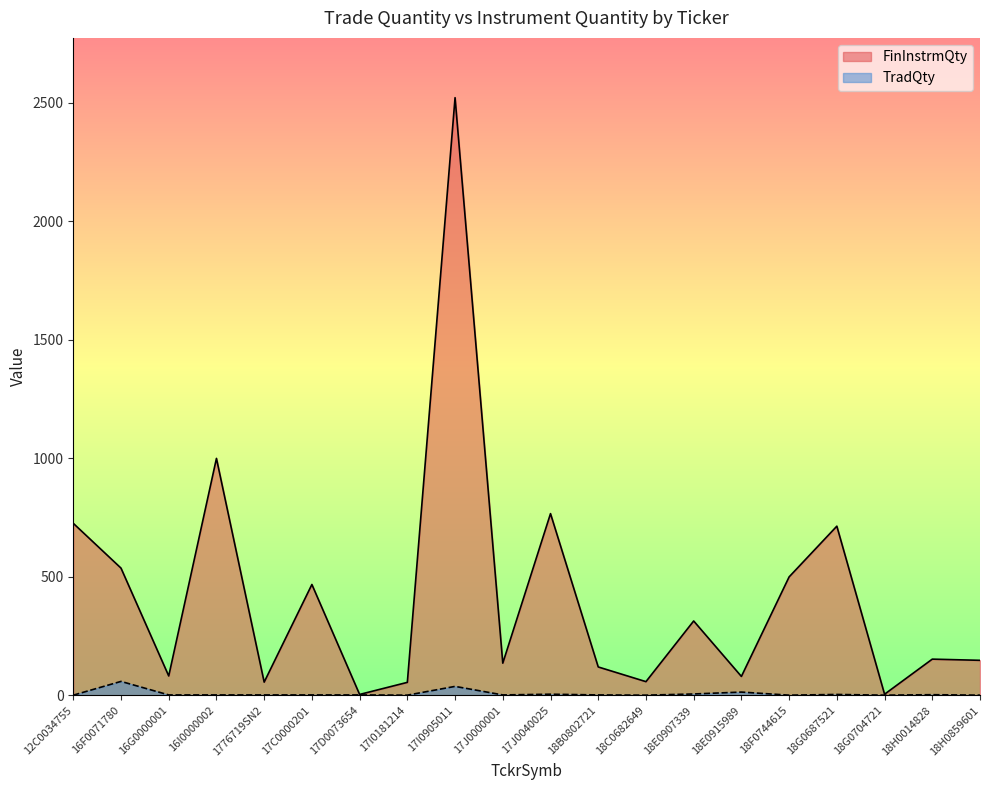

What is the value of the FinInstrmQty point at the 5th from the left?

56